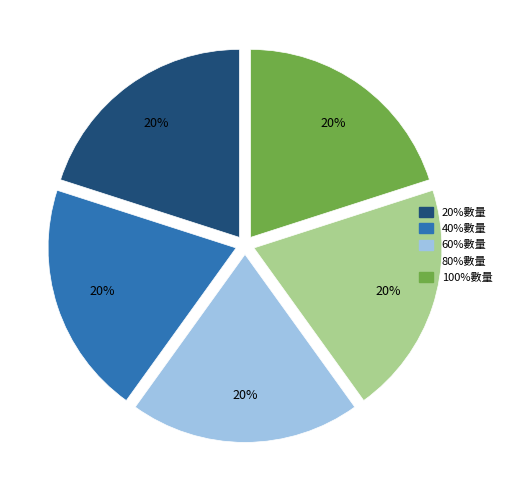

Does 80%數量 account for over 50% of the chart?

No